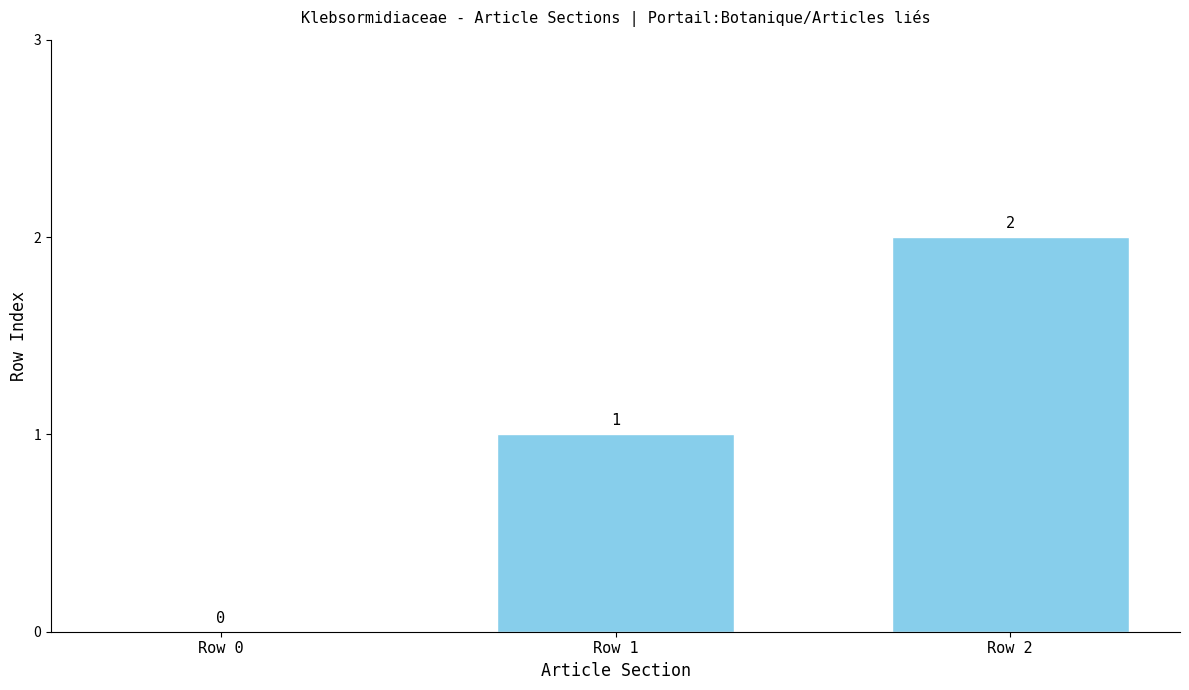

What is the approximate value at Row 2?

2